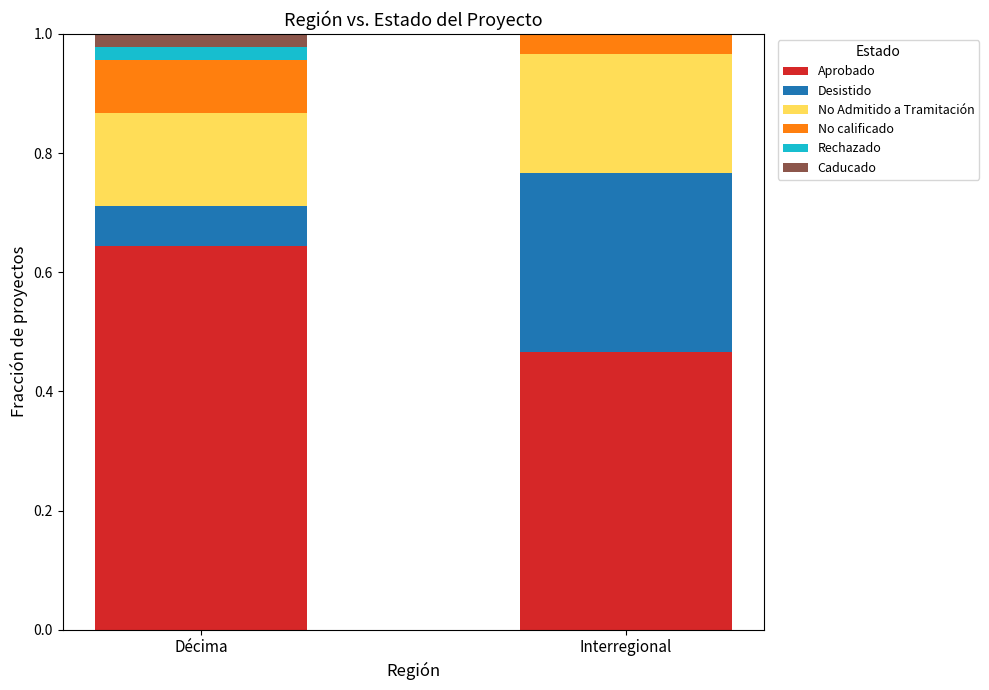

What are all the series names shown in the legend?

Aprobado, Desistido, No Admitido a Tramitación, No calificado, Rechazado, Caducado